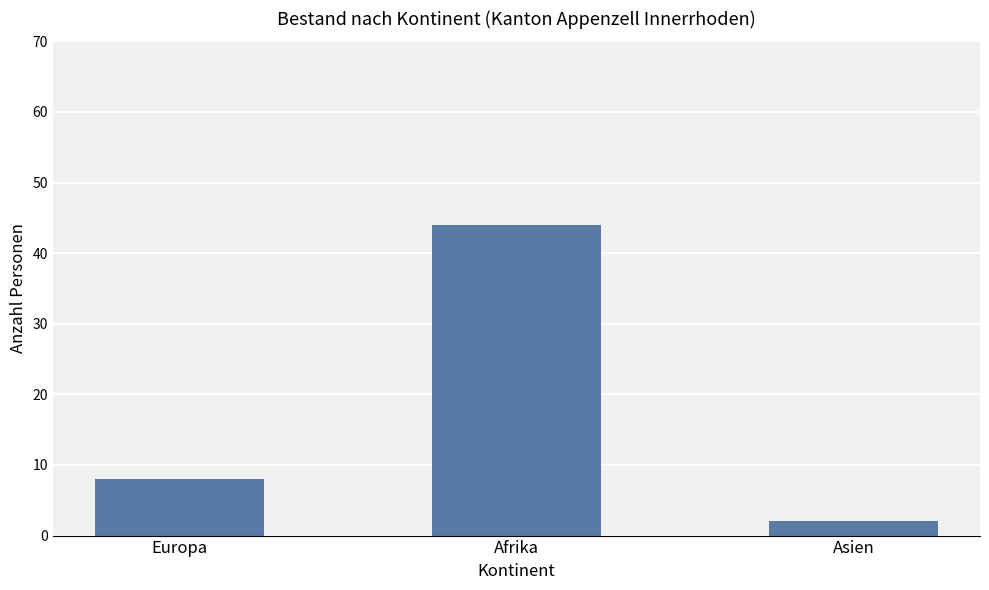

Rank the categories by value from highest to lowest.

Afrika, Europa, Asien